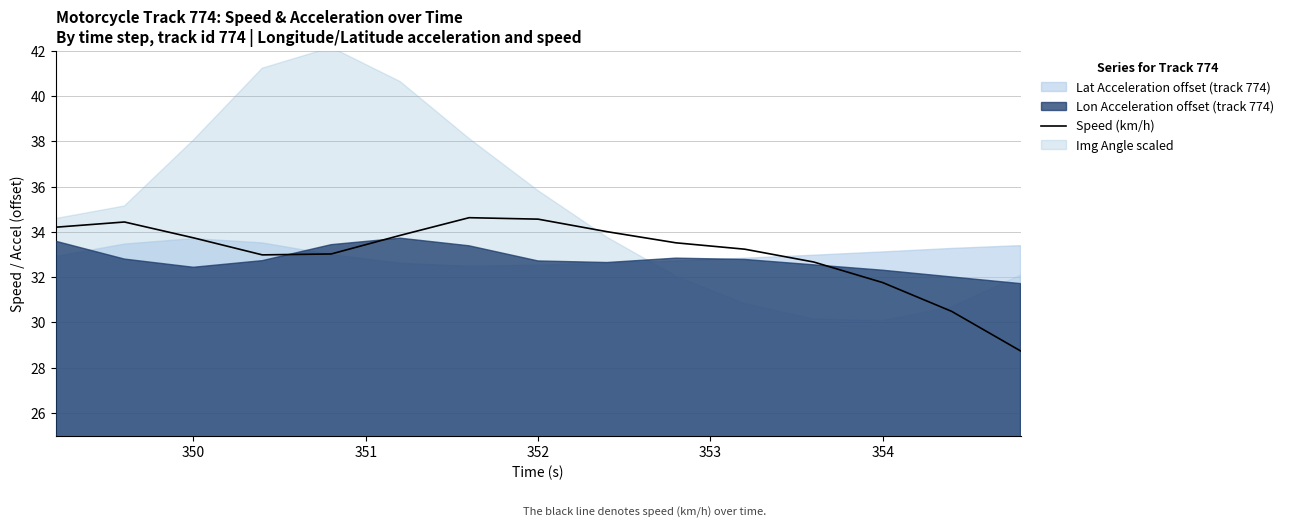

The Speed (km/h) series shows 33.7 at 350. True or false?

True